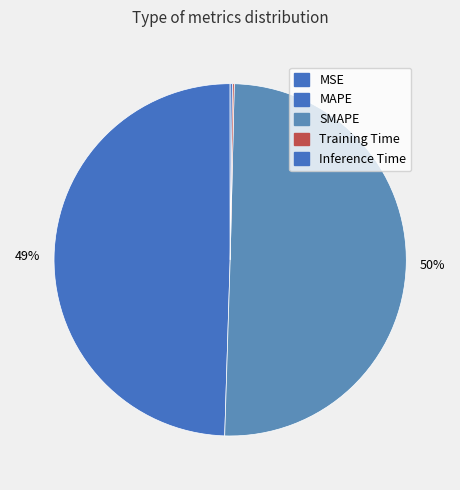

Which slice is the largest?

SMAPE